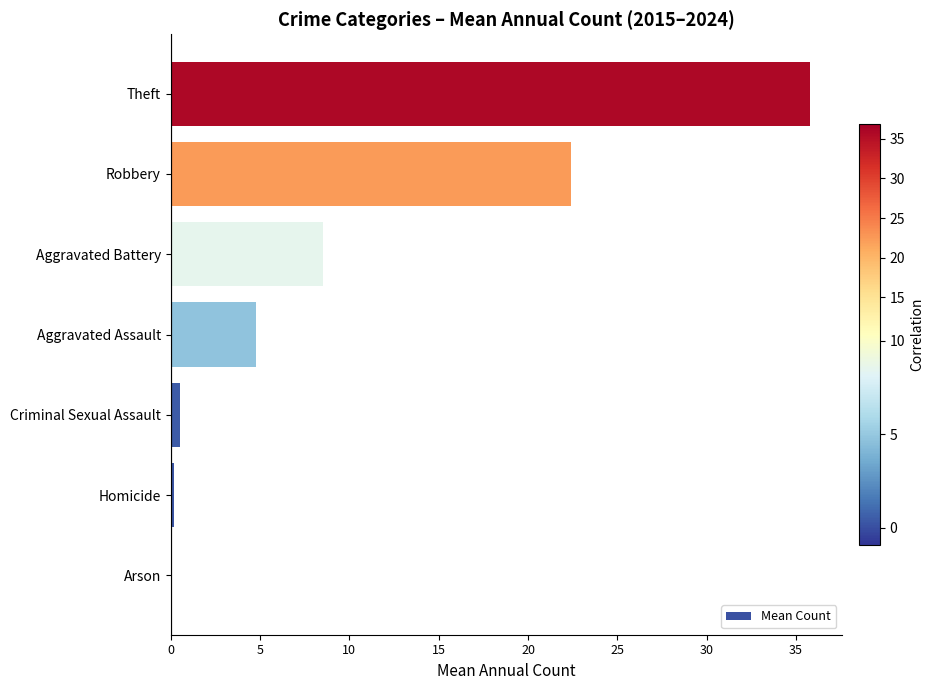

Between Aggravated Assault and Arson, which is larger?

Aggravated Assault